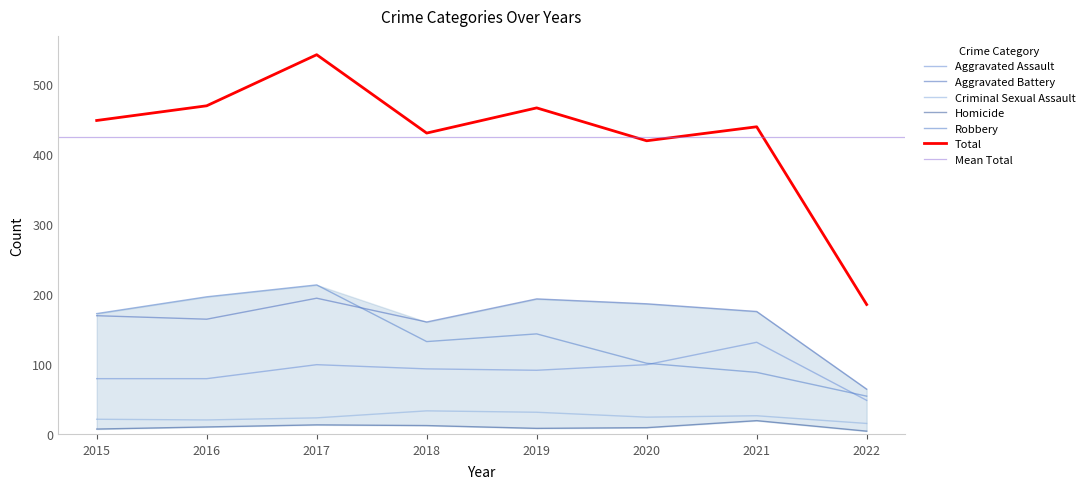

Where is Aggravated Battery nearest to the value 129?

2018